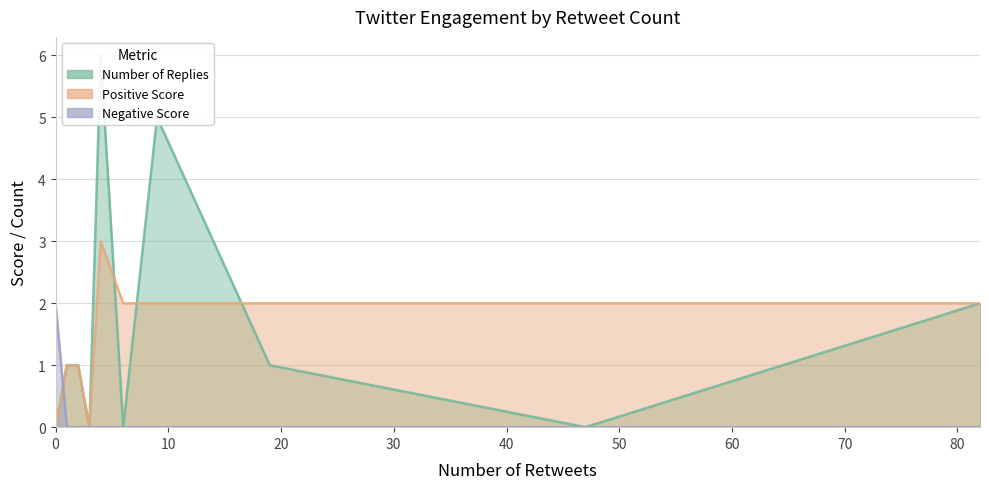

Rank the series at 0 from lowest to highest value.

Number of Replies, Positive Score, Negative Score